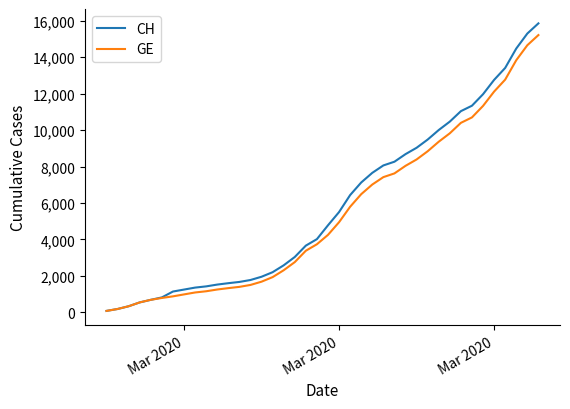

What is the maximum value for GE?

15219